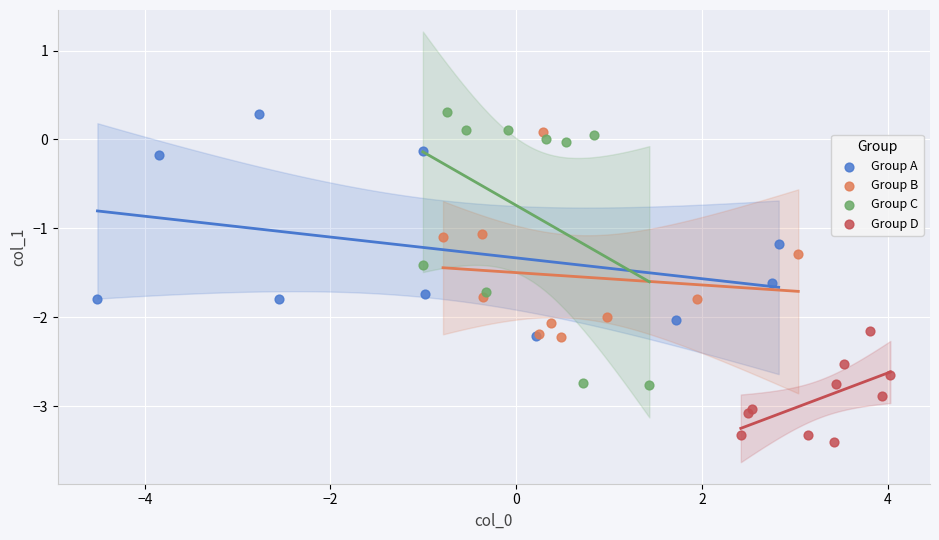

Which series has the widest spread of Y values?

Group C